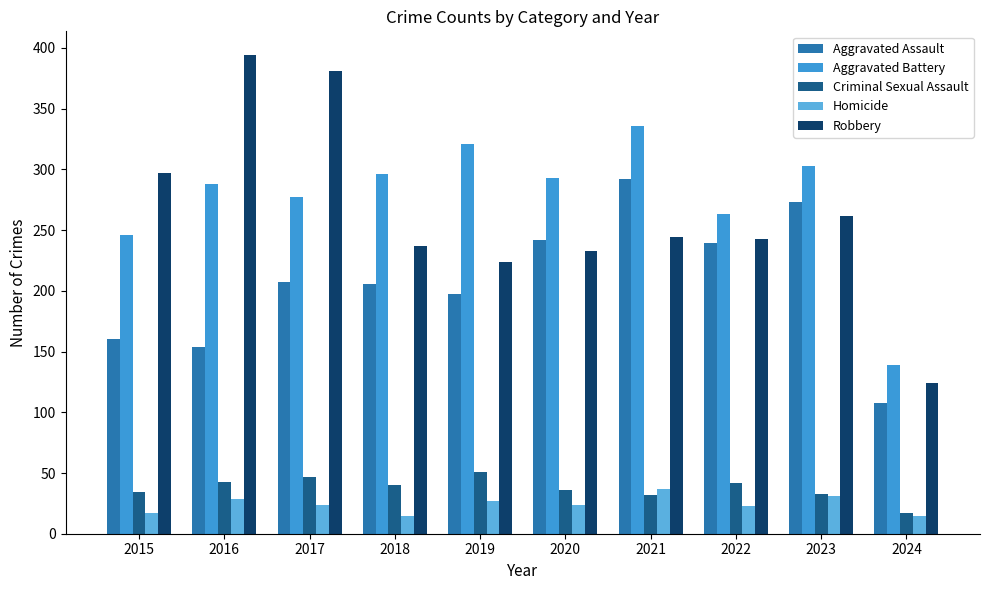

Which series changed the most between 2015 and 2018?

Robbery